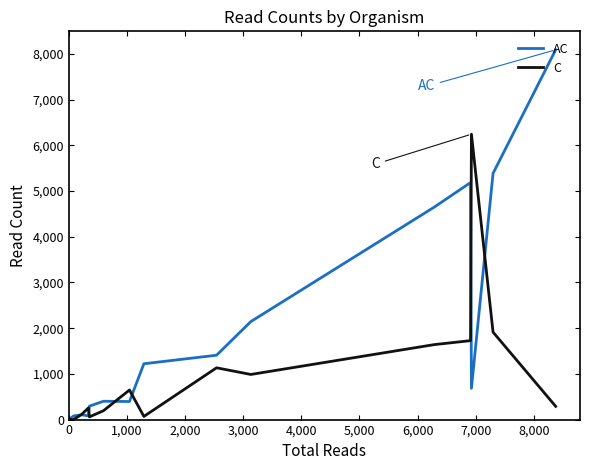

How many positive values does the C series have?

14